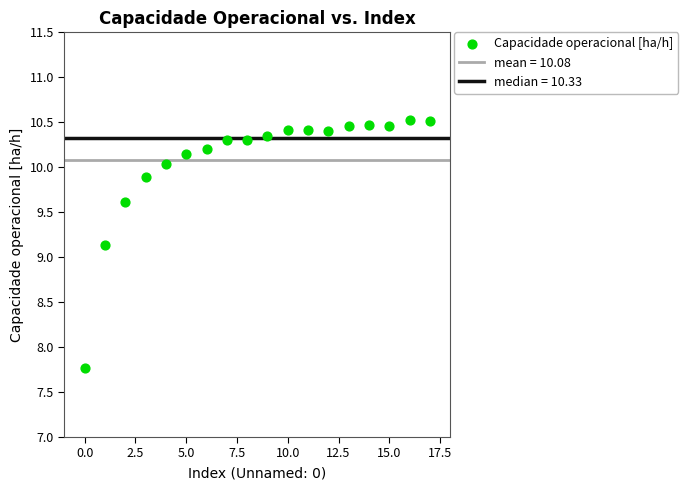

What is the range of Y values (max minus min)?

2.7